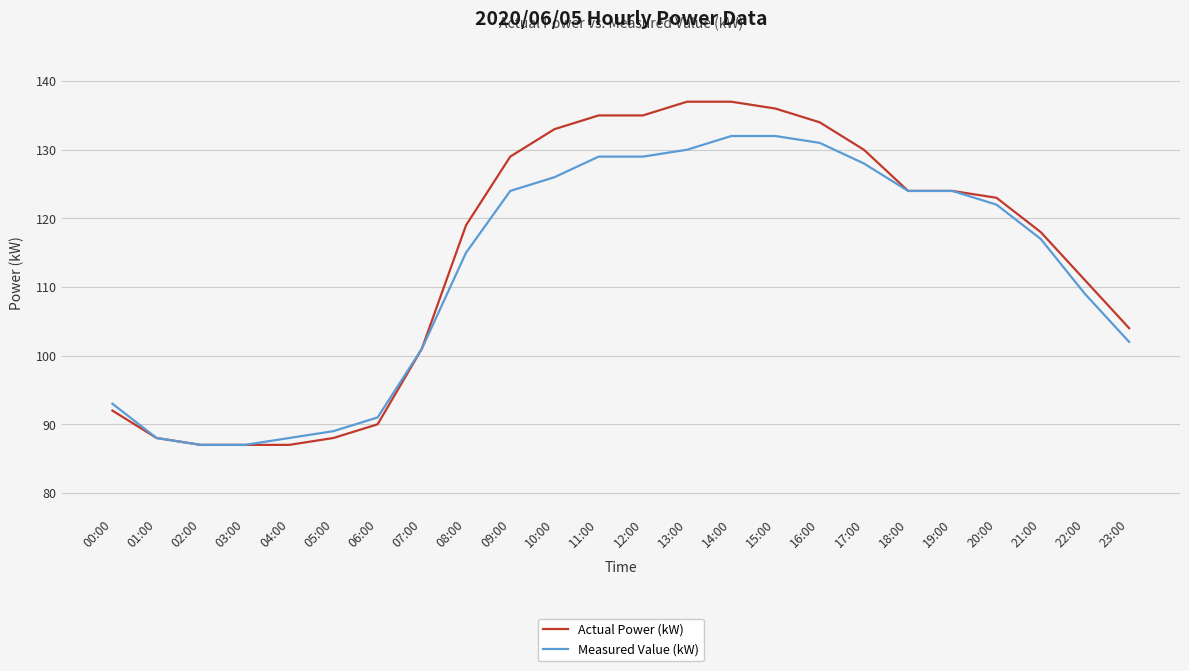

True or false: Actual Power (kW) has a value of 134 at 16:00.

True